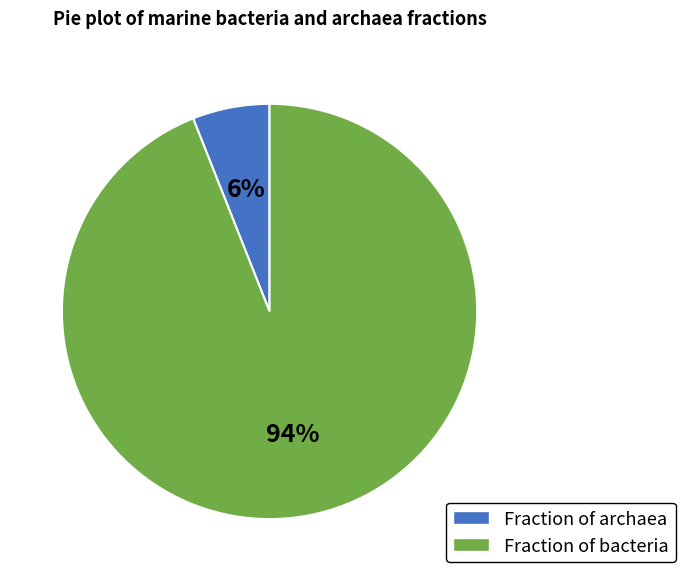

To the nearest percent, what is the combined percentage of Fraction of archaea and Fraction of bacteria?

100%